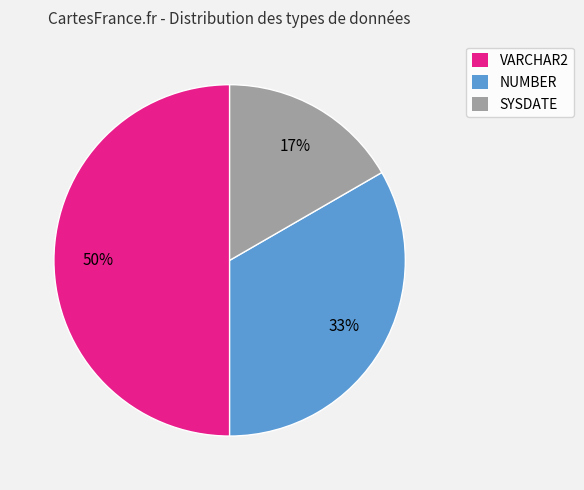

Rank the categories by value from highest to lowest.

VARCHAR2, NUMBER, SYSDATE